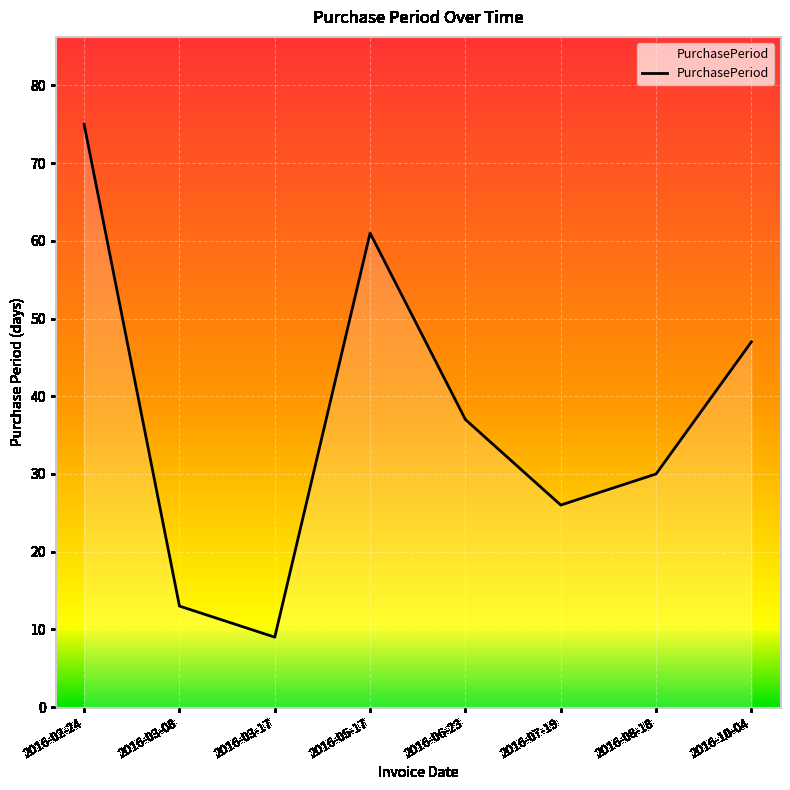

Which category has the highest value across all series?

2016-02-24